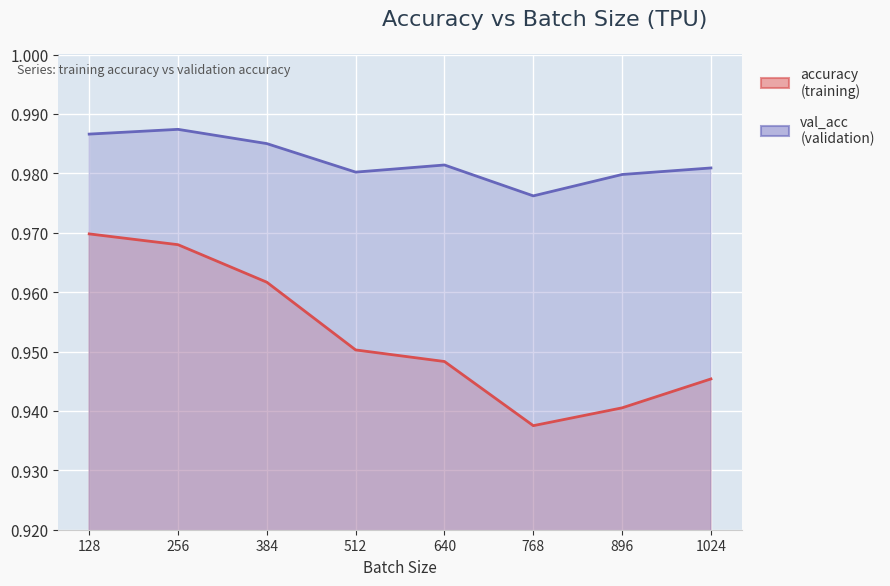

Where is the first local minimum for accuracy?

768